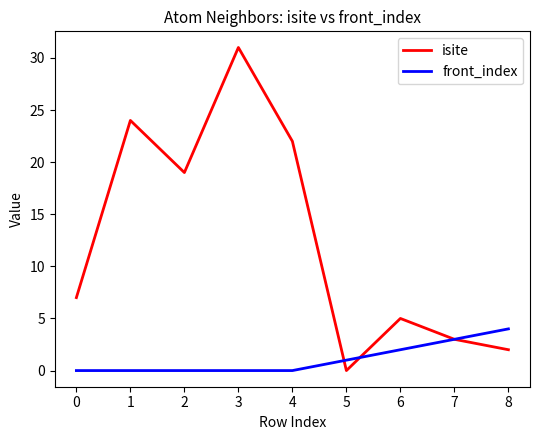

Rank the series at 4 from lowest to highest value.

front_index, isite